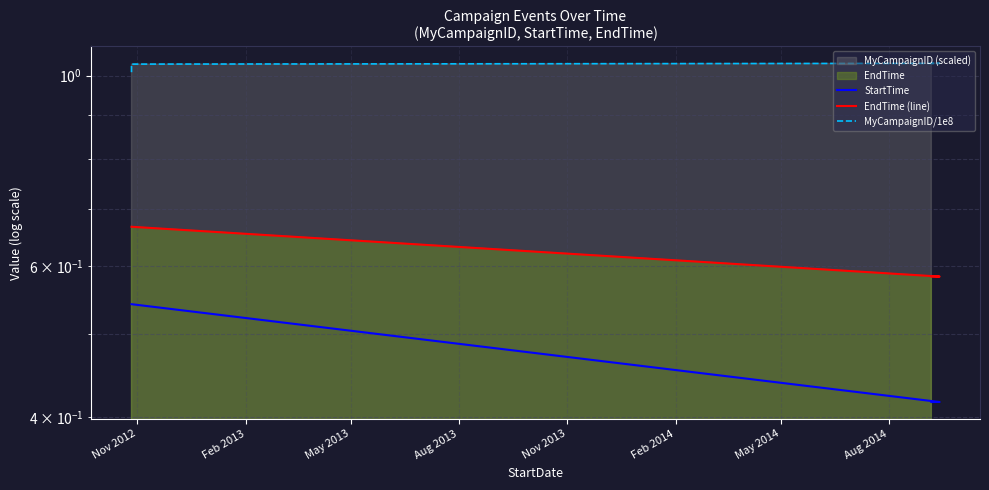

Which series has the largest range (max minus min)?

StartTime